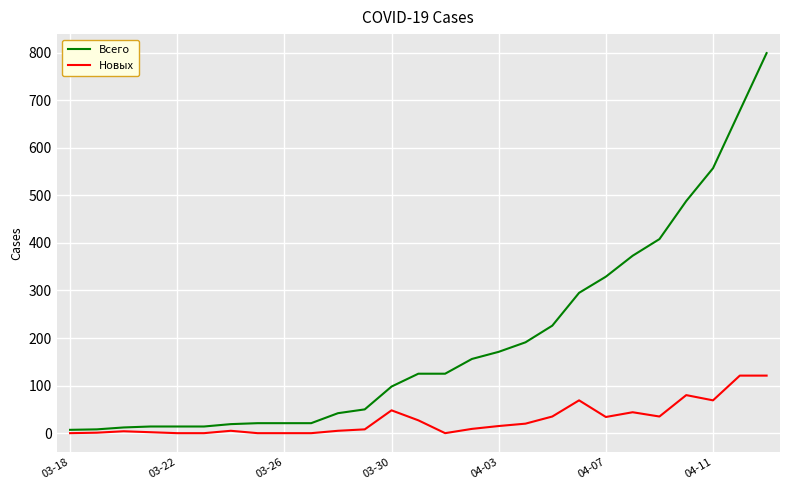

What is the maximum value for Новых?

121